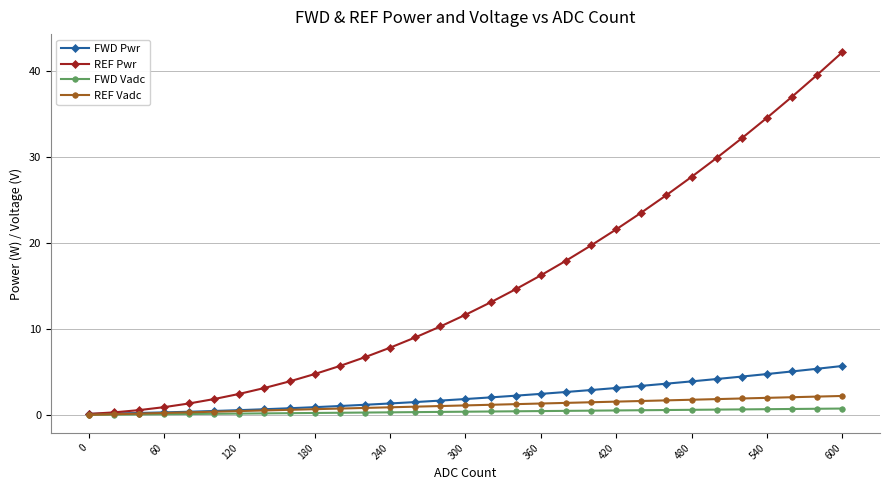

Which series has the largest total across all categories?

REF Pwr